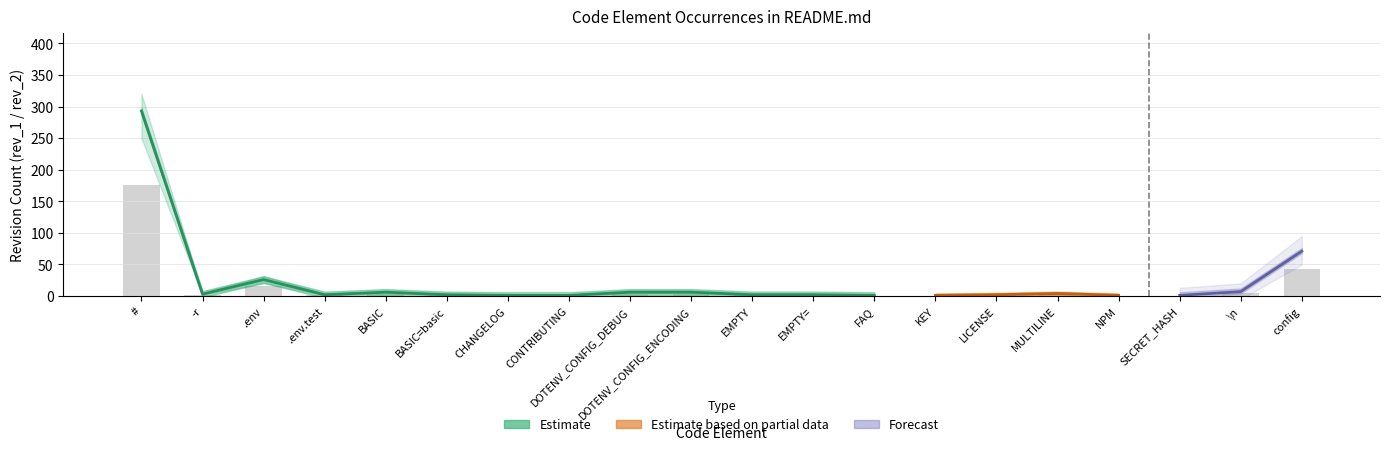

Rank the categories by value from lowest to highest.

CHANGELOG, CONTRIBUTING, FAQ, KEY, NPM, SECRET_HASH, .env.test, BASIC=basic, EMPTY, EMPTY=, LICENSE, -r, MULTILINE, BASIC, DOTENV_CONFIG_DEBUG, DOTENV_CONFIG_ENCODING, \n, .env, config, #